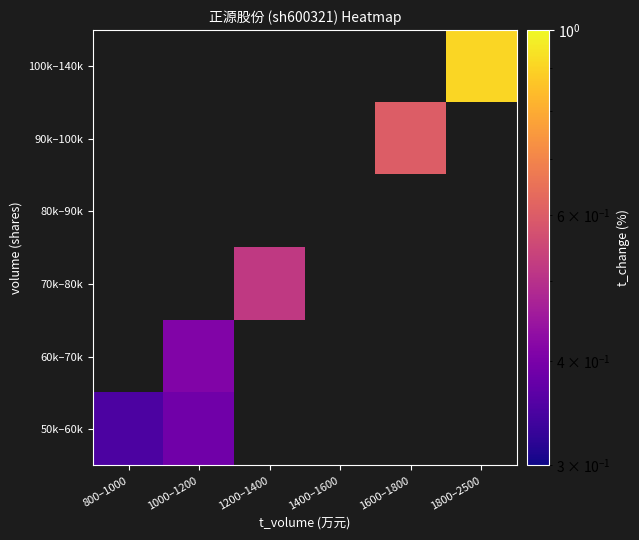

Rank the series by their maximum value, from lowest to highest.

50k–60k, 60k–70k, 70k–80k, 80k–90k, 90k–100k, 100k–140k